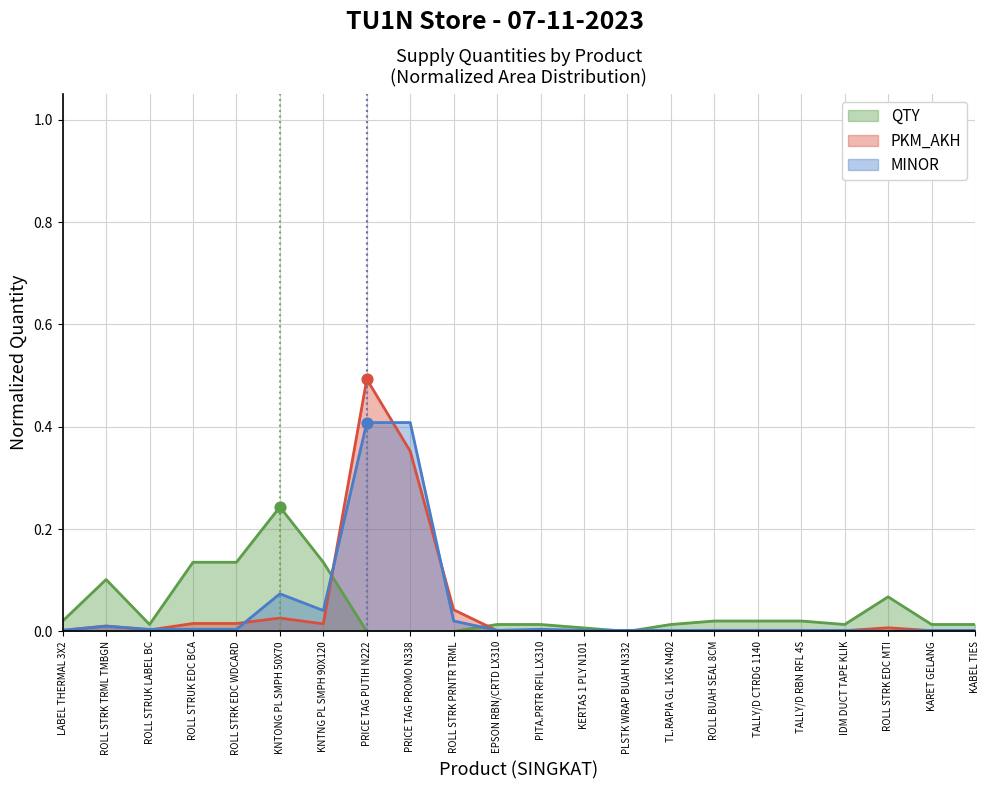

At how many categories does at least one series exceed 0?

22